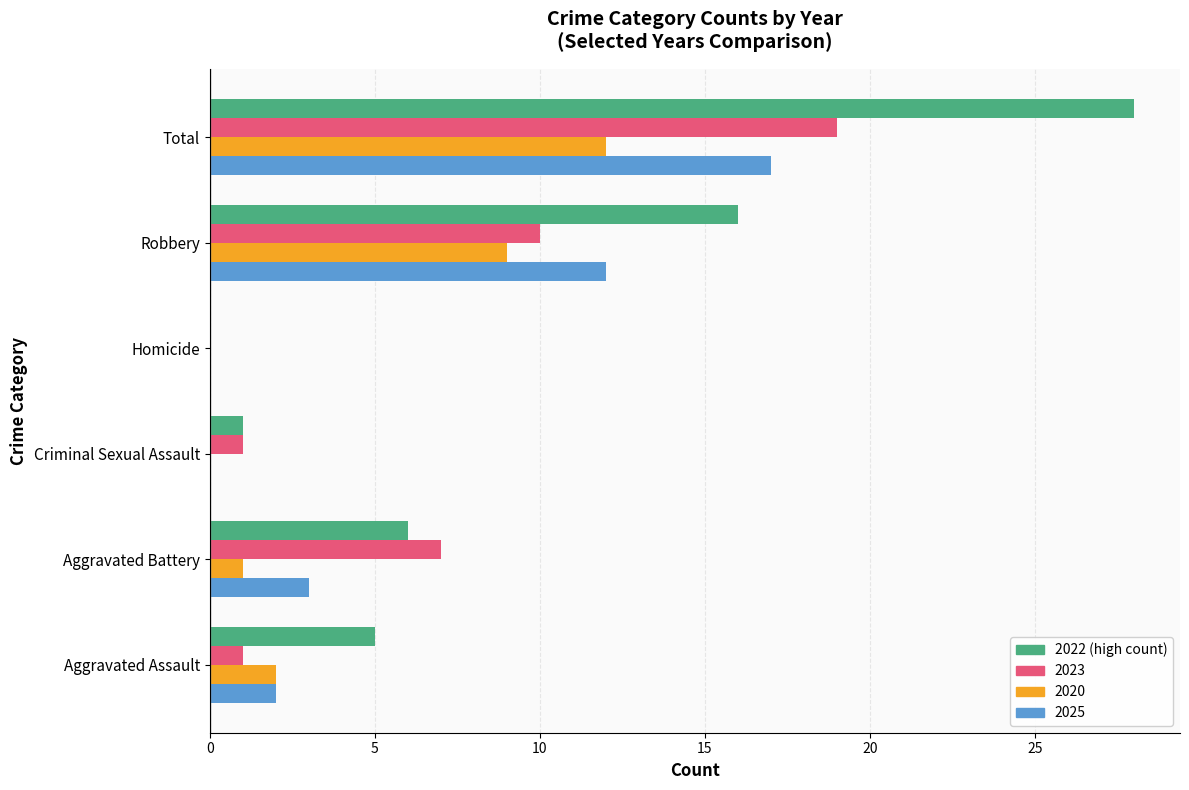

At which category does the chart reach its peak across all series?

Total